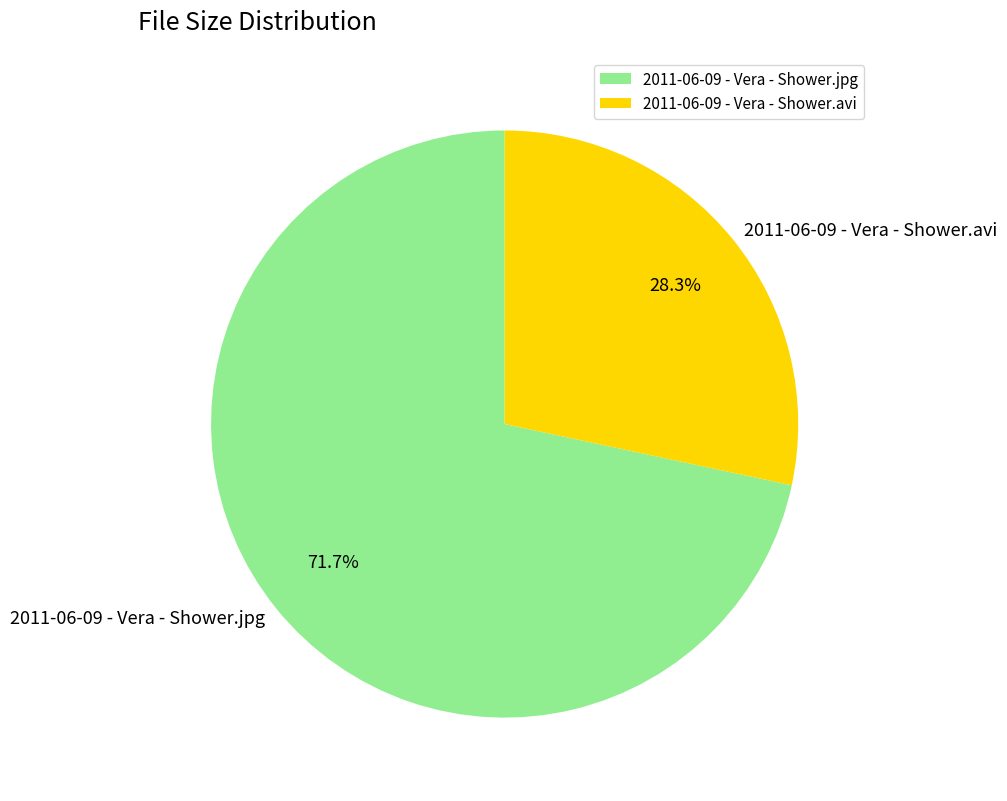

Which slice is the largest?

2011-06-09 - Vera - Shower.jpg